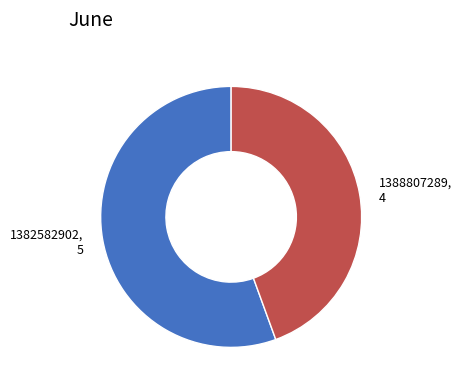

Which category has the biggest portion of the pie?

1382582902